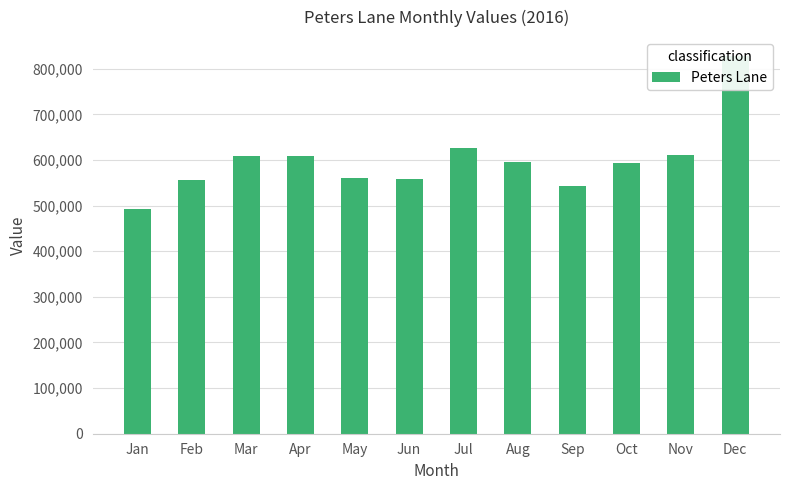

What is the sum of all values?

7183908